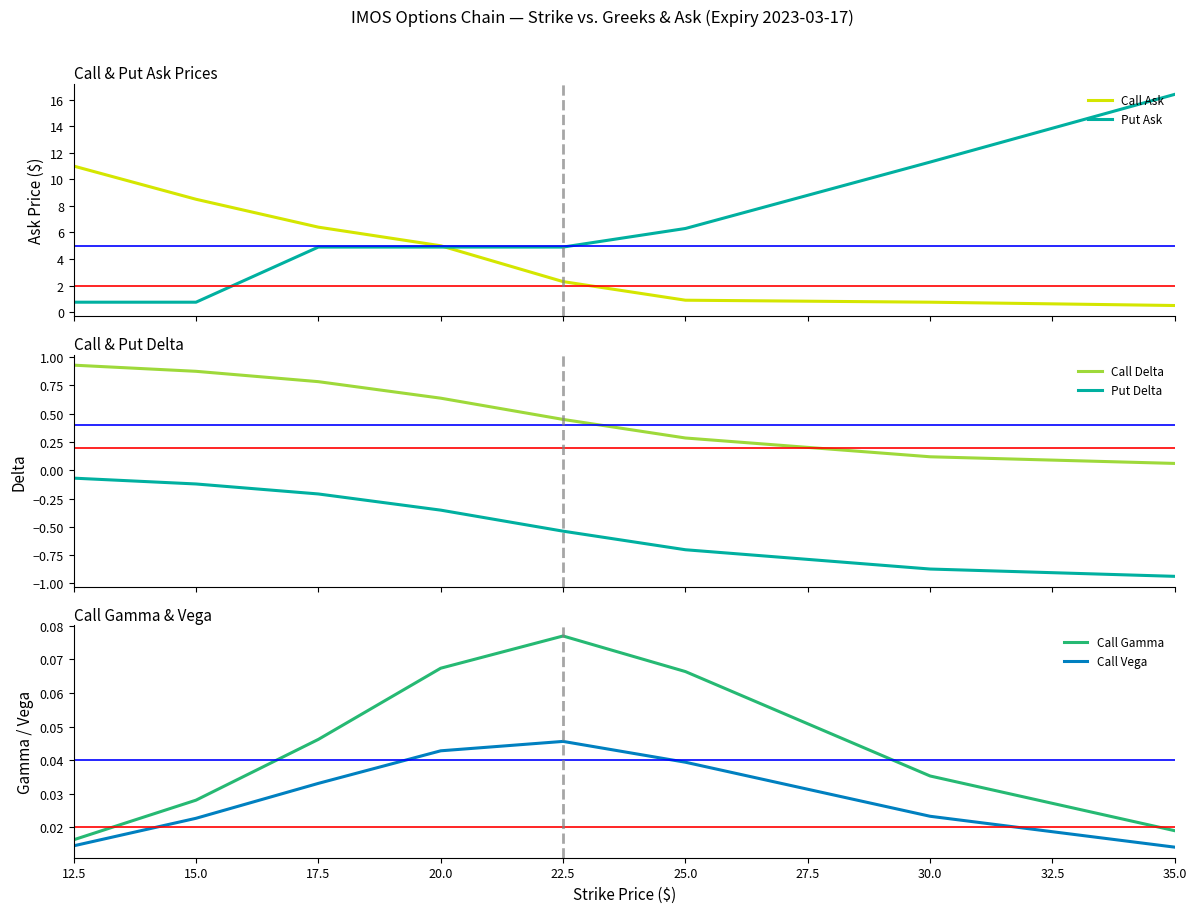

What is the highest value of the Put Ask series?

16.4